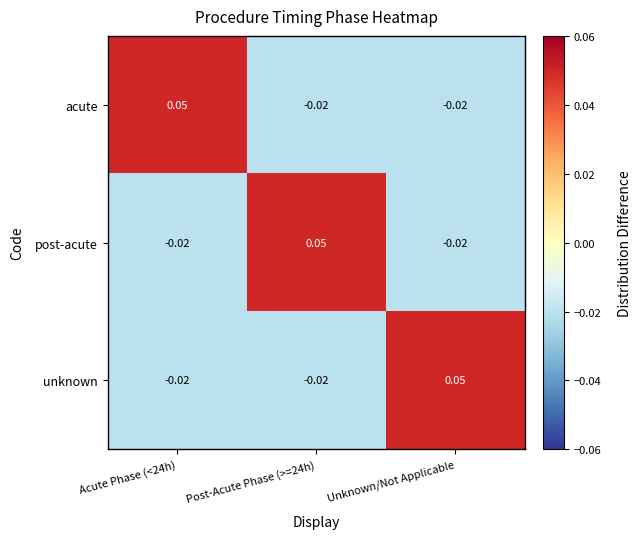

How many distinct data groups are displayed?

3